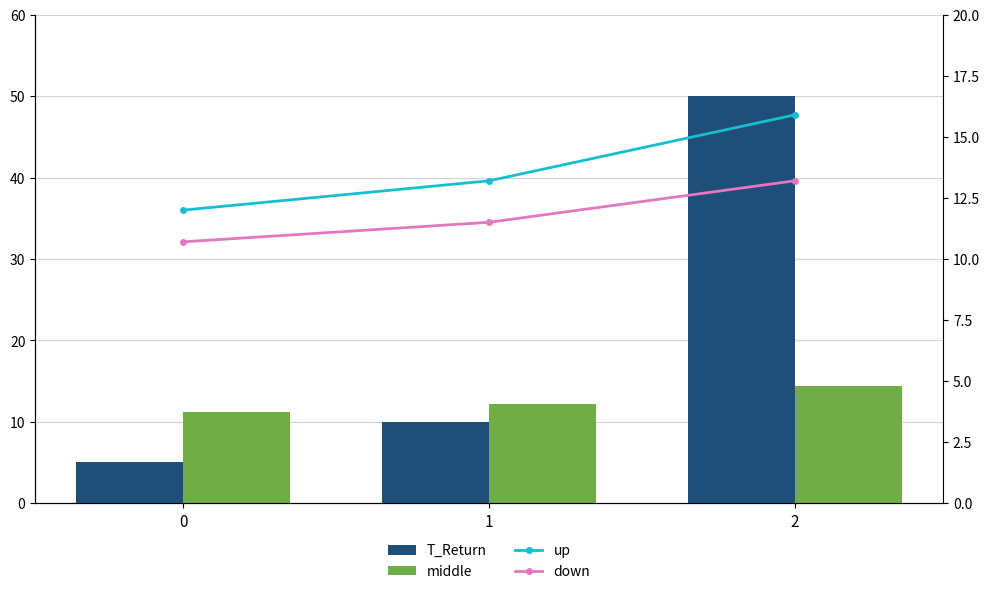

At 1, list the series in order from largest to smallest.

up, middle, down, T_Return